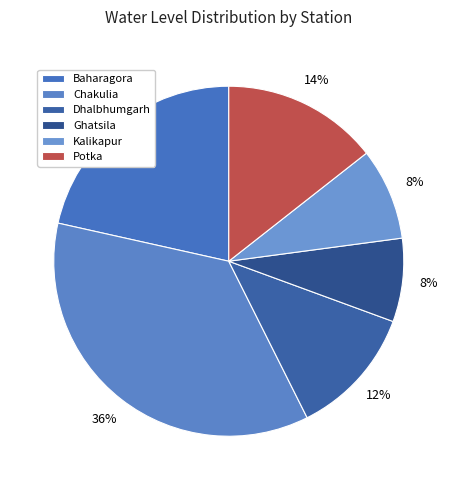

Rank the categories by value from lowest to highest.

Ghatsila, Kalikapur, Dhalbhumgarh, Potka, Baharagora, Chakulia